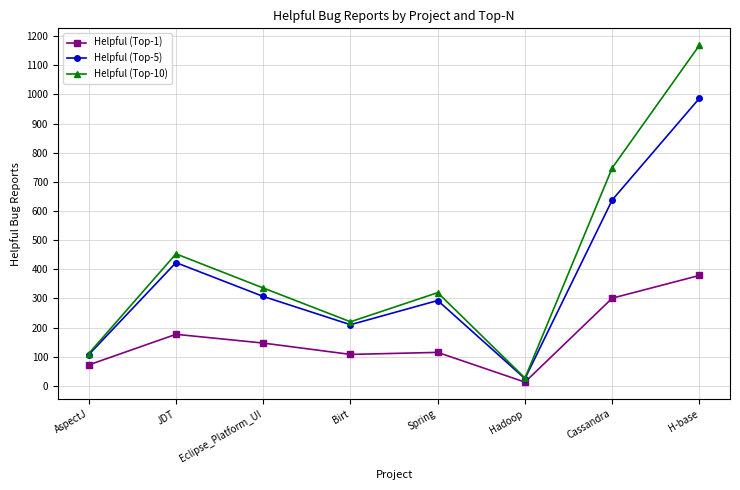

Where does the Helpful (Top-5) series first go above 307?

JDT